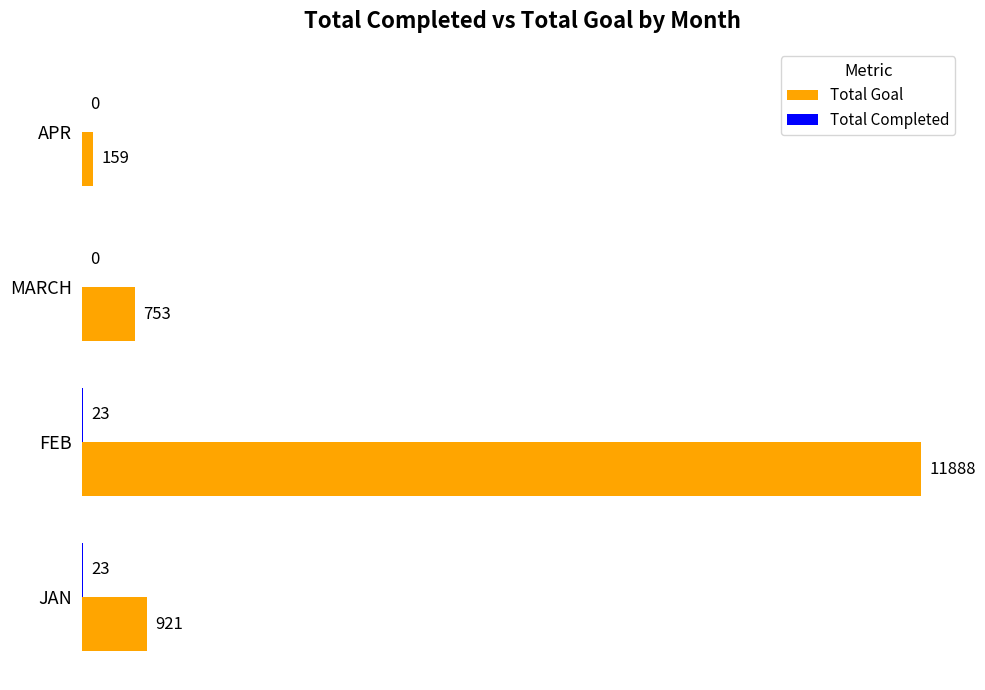

Which series changed the most between MARCH and APR?

Total Goal